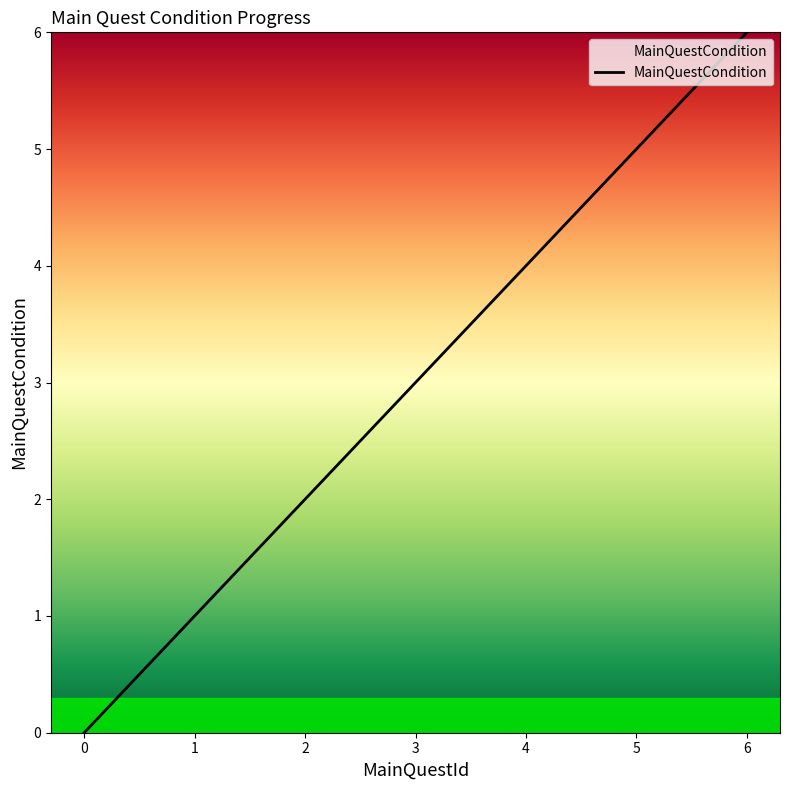

What is the sum of all values?

21